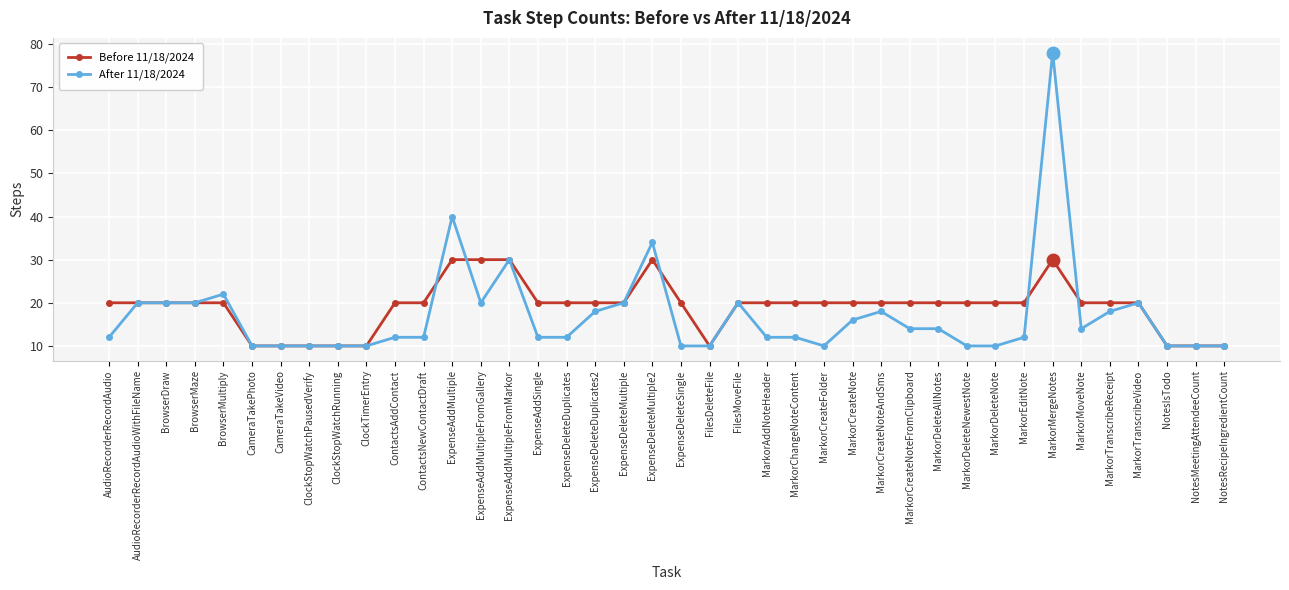

At which category does the chart reach its peak across all series?

MarkorMergeNotes